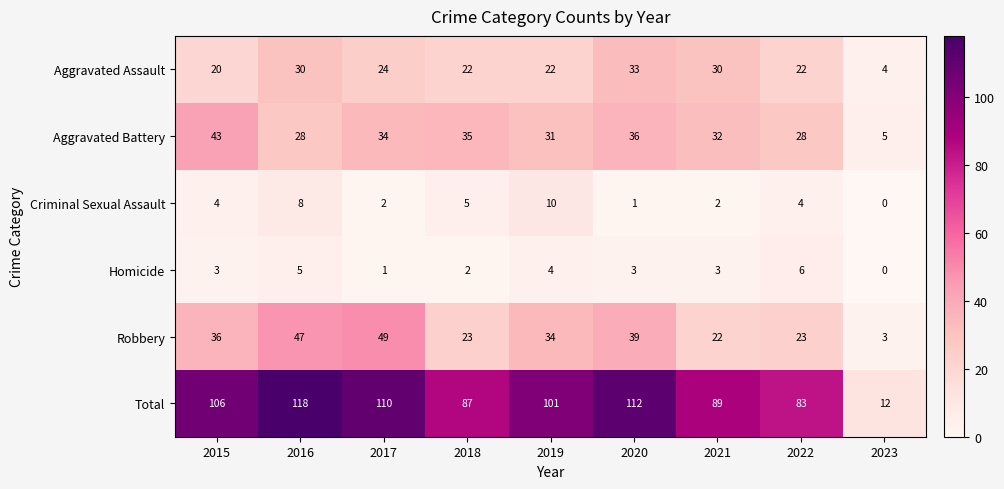

What is the maximum value shown in the chart?

118